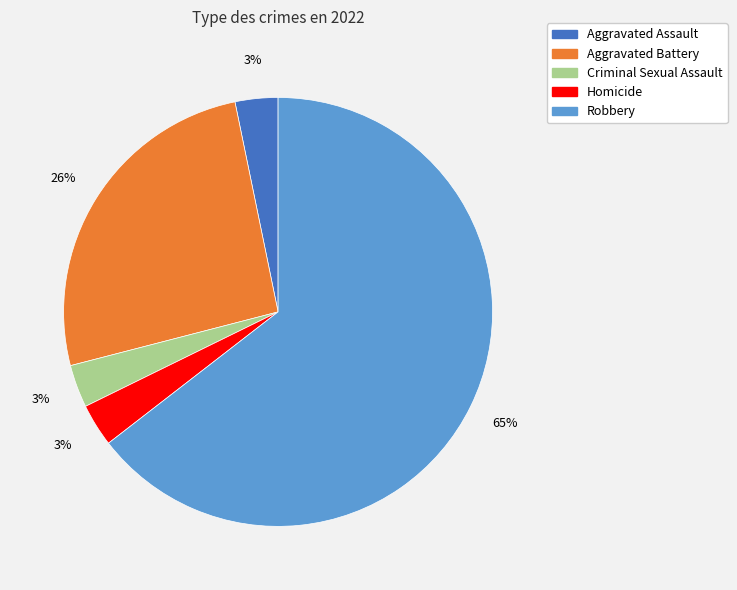

Does any single category account for the majority?

Yes